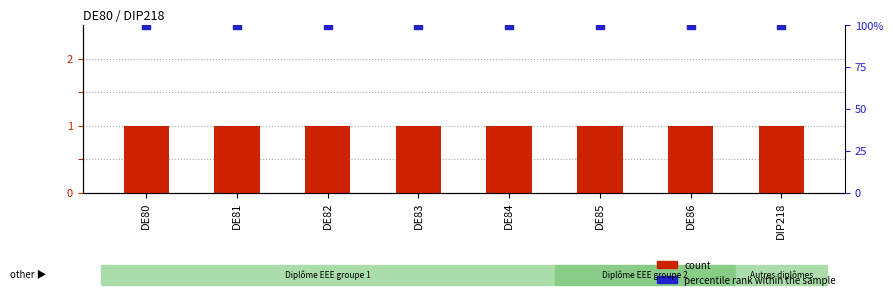

Which series has the widest spread of Y values?

count